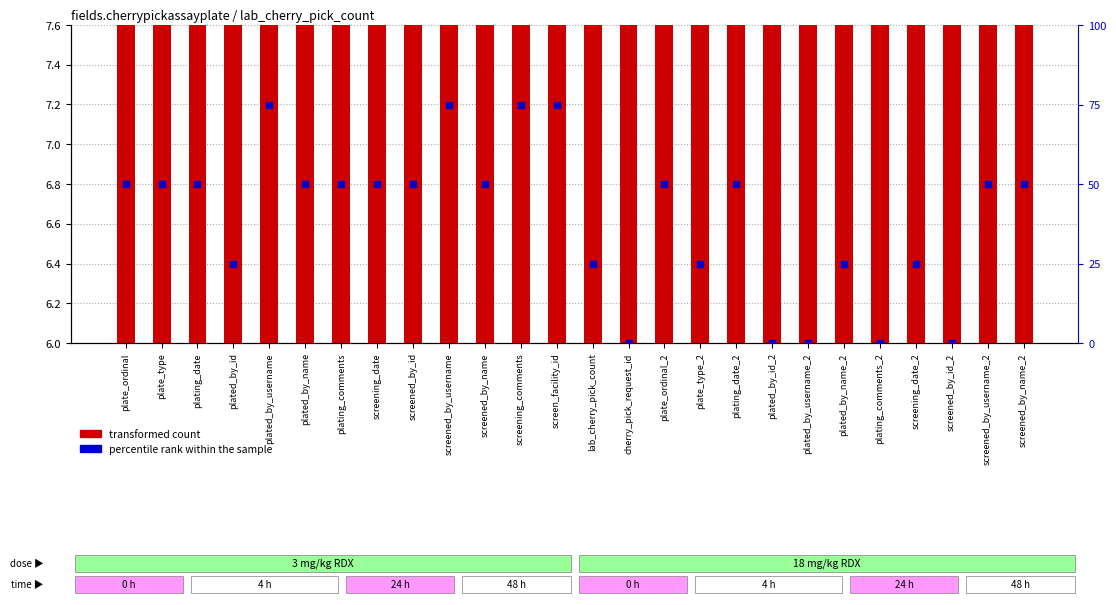

What are all the series names shown in the legend?

transformed count, percentile rank within the sample